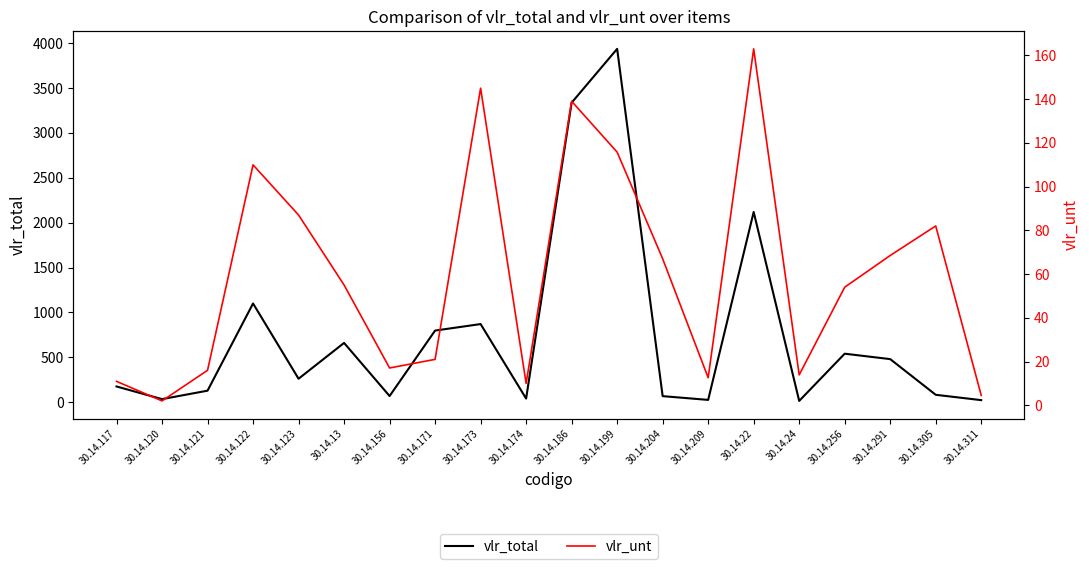

Is the value of vlr_unt at 30.14.204 greater than the value of vlr_total at 30.14.256?

No